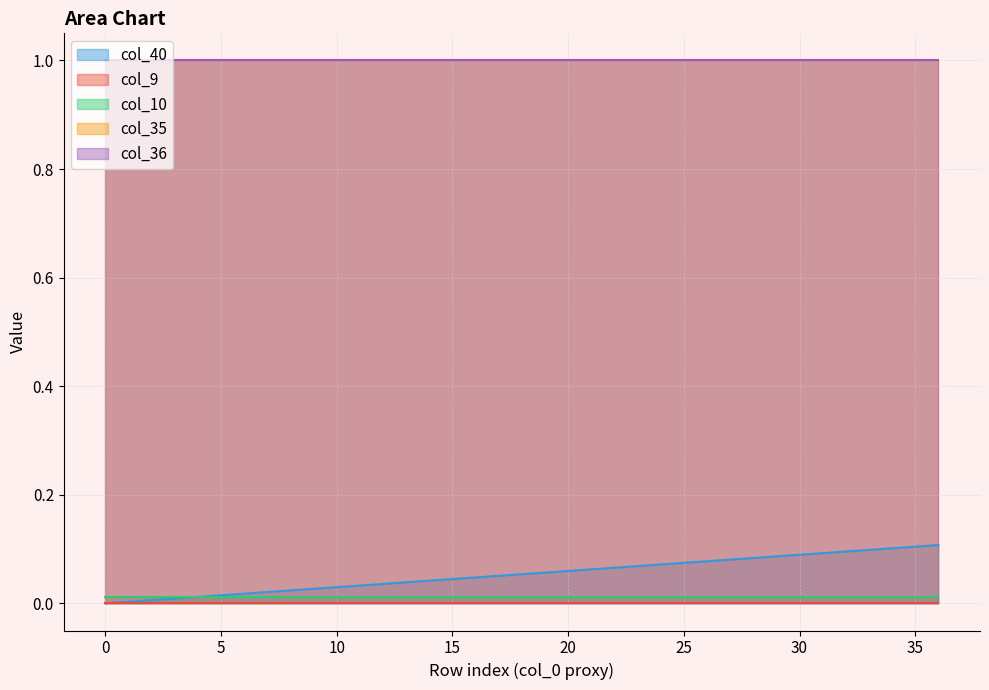

Which has a higher value, 31 or 10?

31